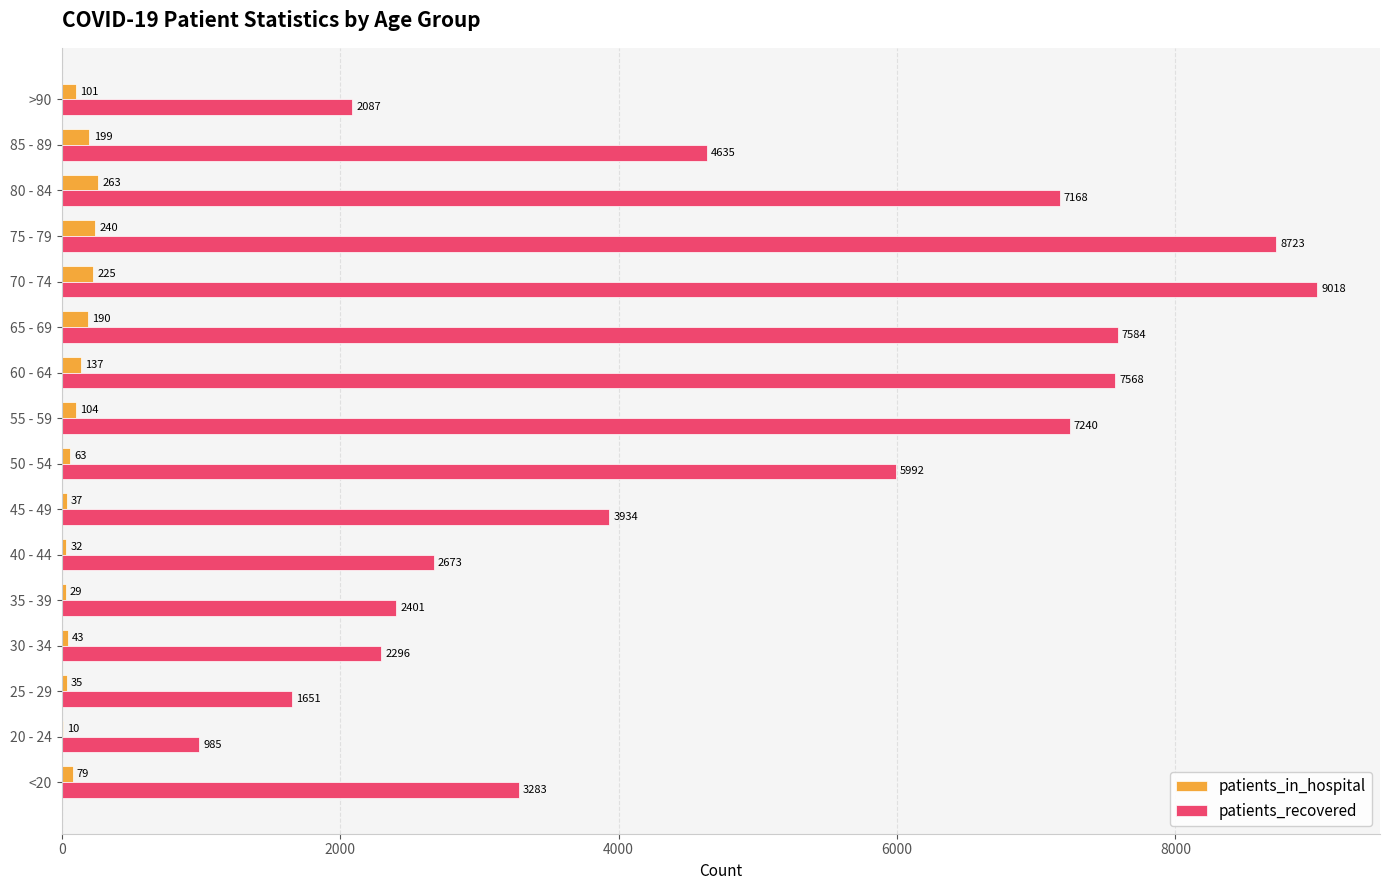

Between 35 - 39 and 85 - 89, which series saw the biggest shift?

patients_recovered